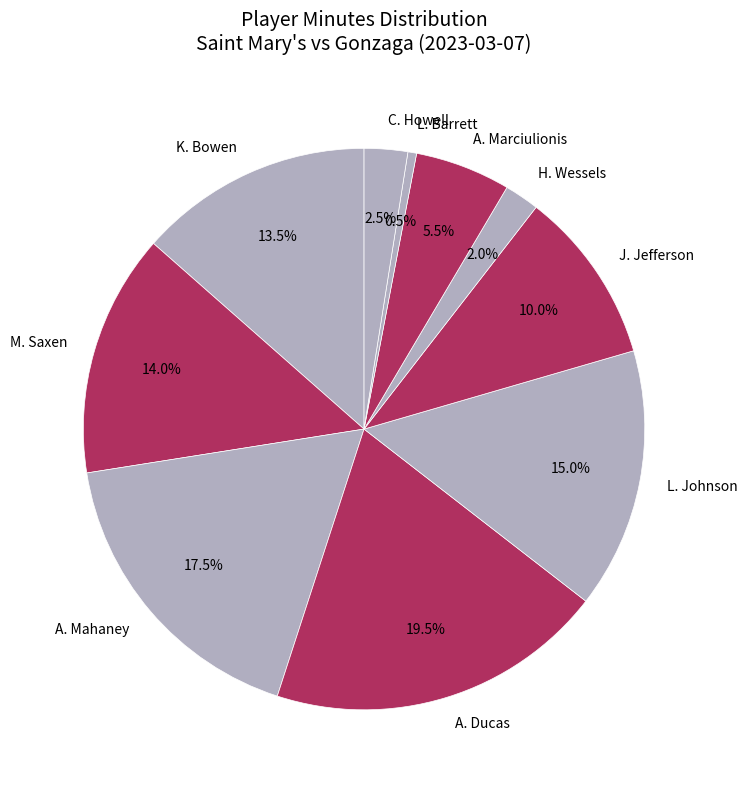

To the nearest percent, what is the difference between the largest and smallest slice percentages?

19%